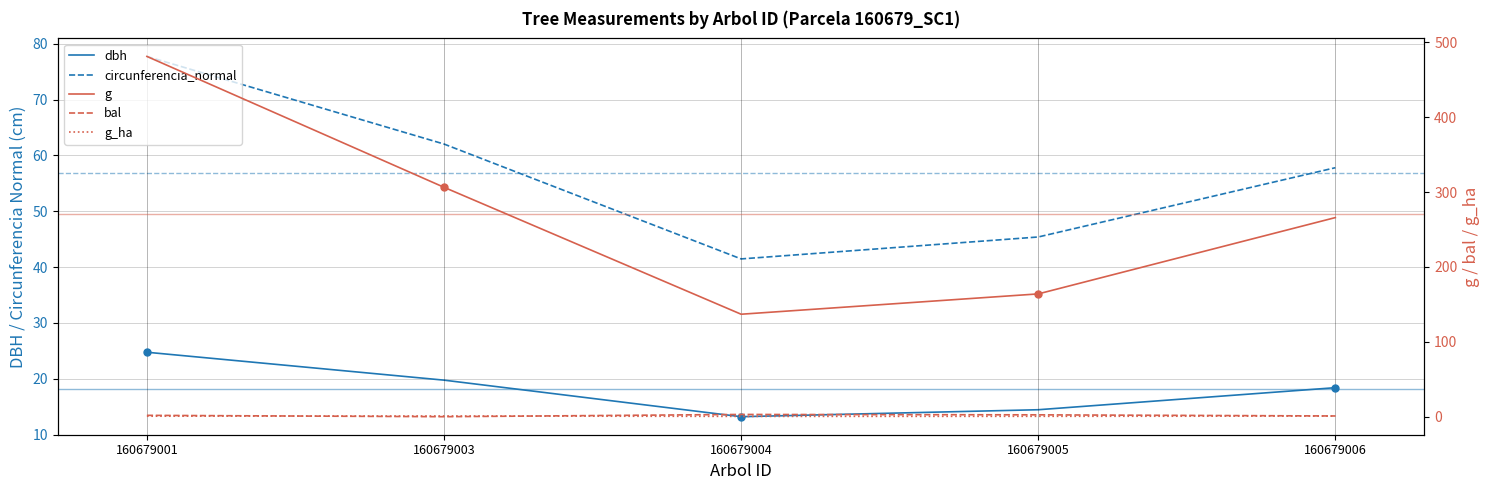

Reading left to right, list all the values displayed in this chart.

dbh: 160679001=24.8	160679003=19.8	160679004=13.2	160679005=14.4	160679006=18.4
circunferencia_normal: 160679001=77.8	160679003=62.0	160679004=41.5	160679005=45.4	160679006=57.8
g: 160679001=481.1	160679003=306.4	160679004=136.8	160679005=164.0	160679006=265.9
bal: 160679001=1.8	160679003=0.0	160679004=3.0	160679005=2.5	160679006=1.0
g_ha: 160679001=0.7	160679003=1.0	160679004=0.4	160679005=0.5	160679006=0.8